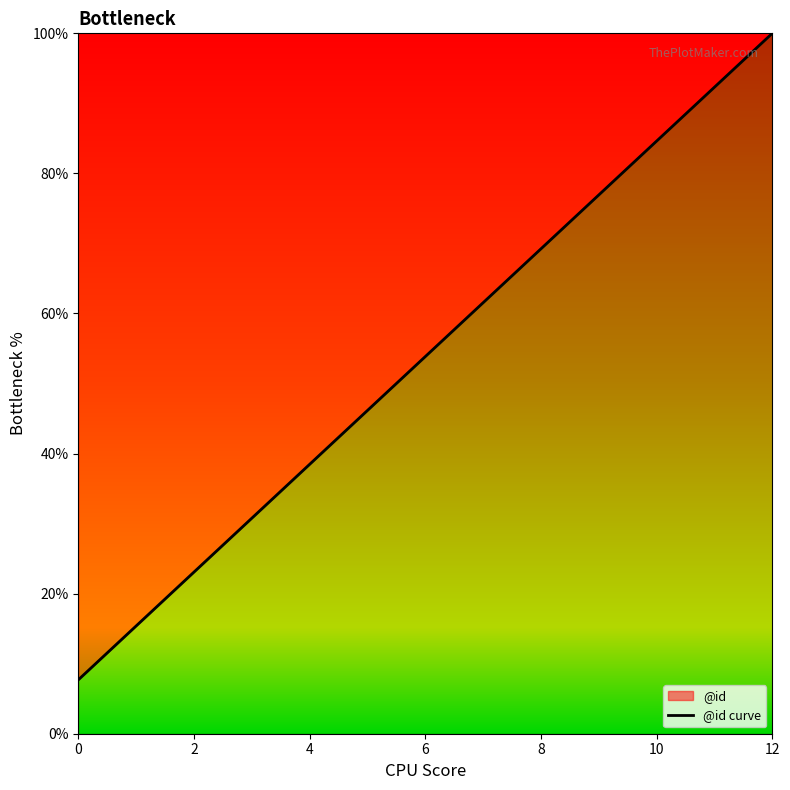

What is the difference between the maximum and minimum values?

92.3